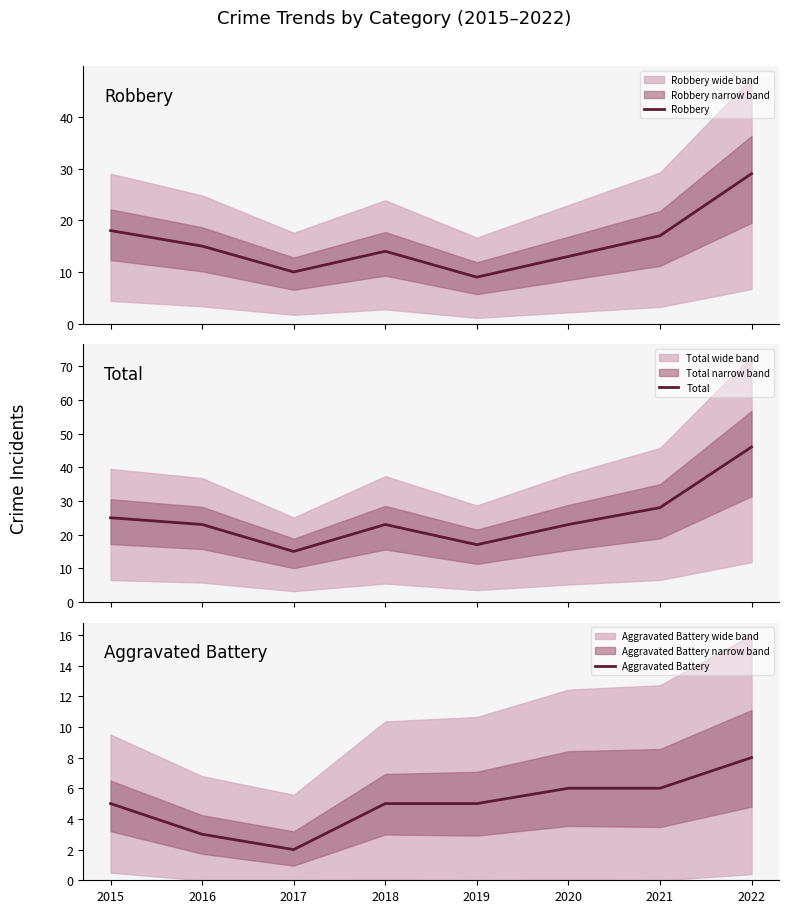

At 2015, list the series in order from largest to smallest.

Total, Robbery, Aggravated Battery